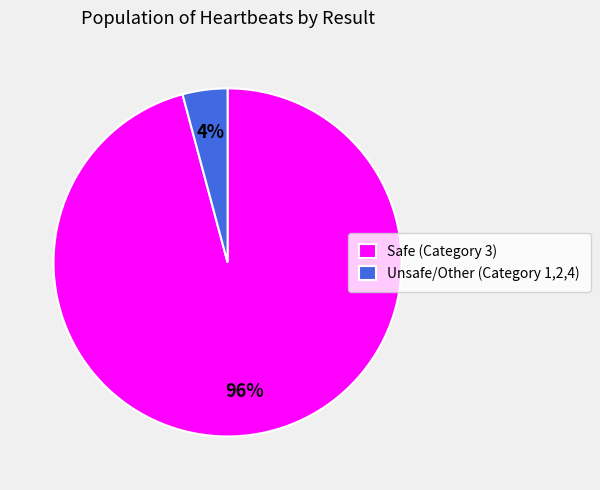

Which category has the biggest portion of the pie?

Safe (Category 3)